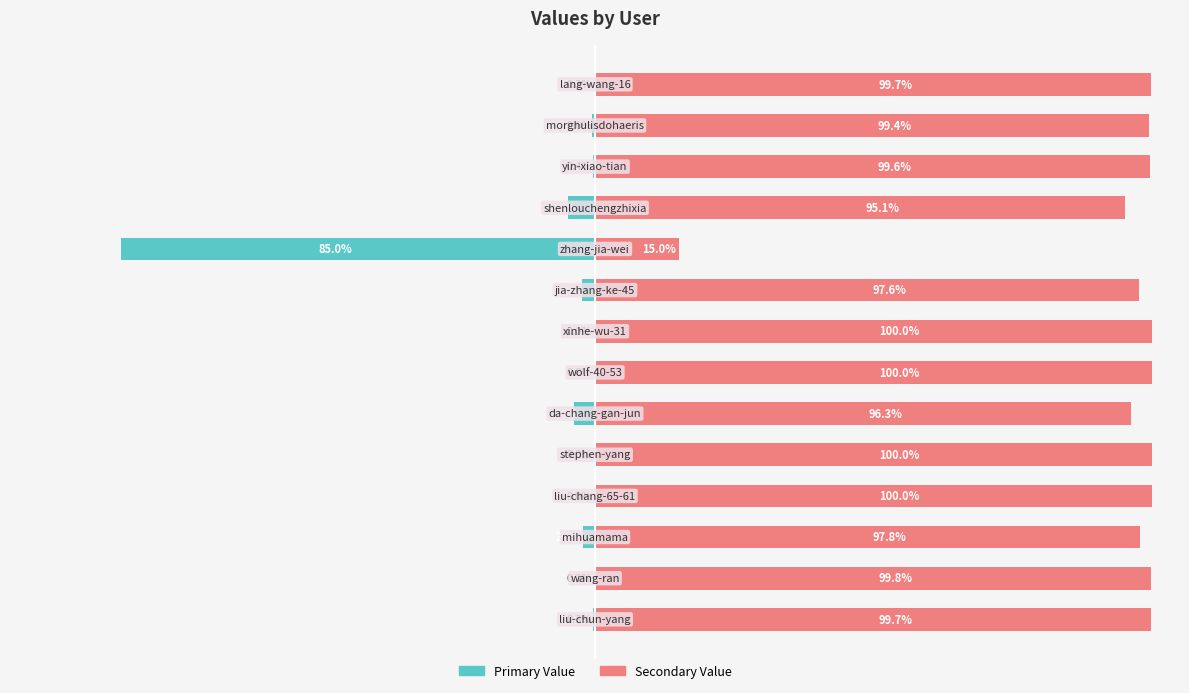

At −100, list the series in order from smallest to largest.

Primary Value, Secondary Value